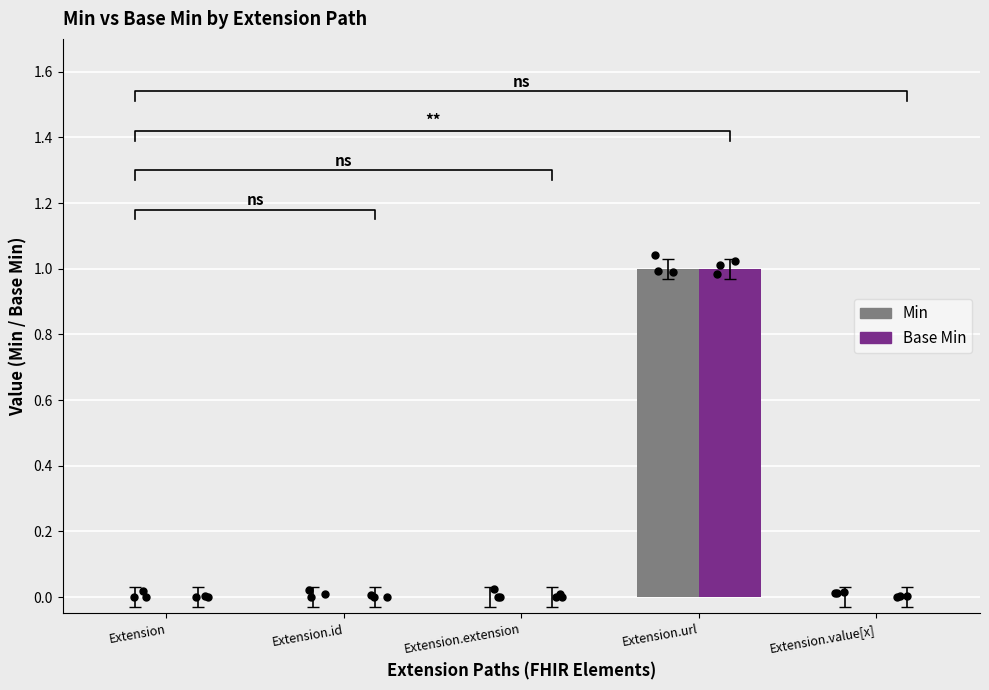

What are all the series names shown in the legend?

Min, Base Min